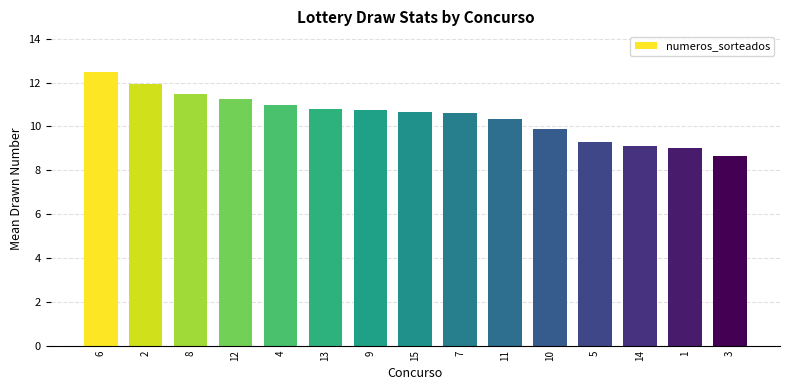

What is the value of the 15th bar from the left?

8.7